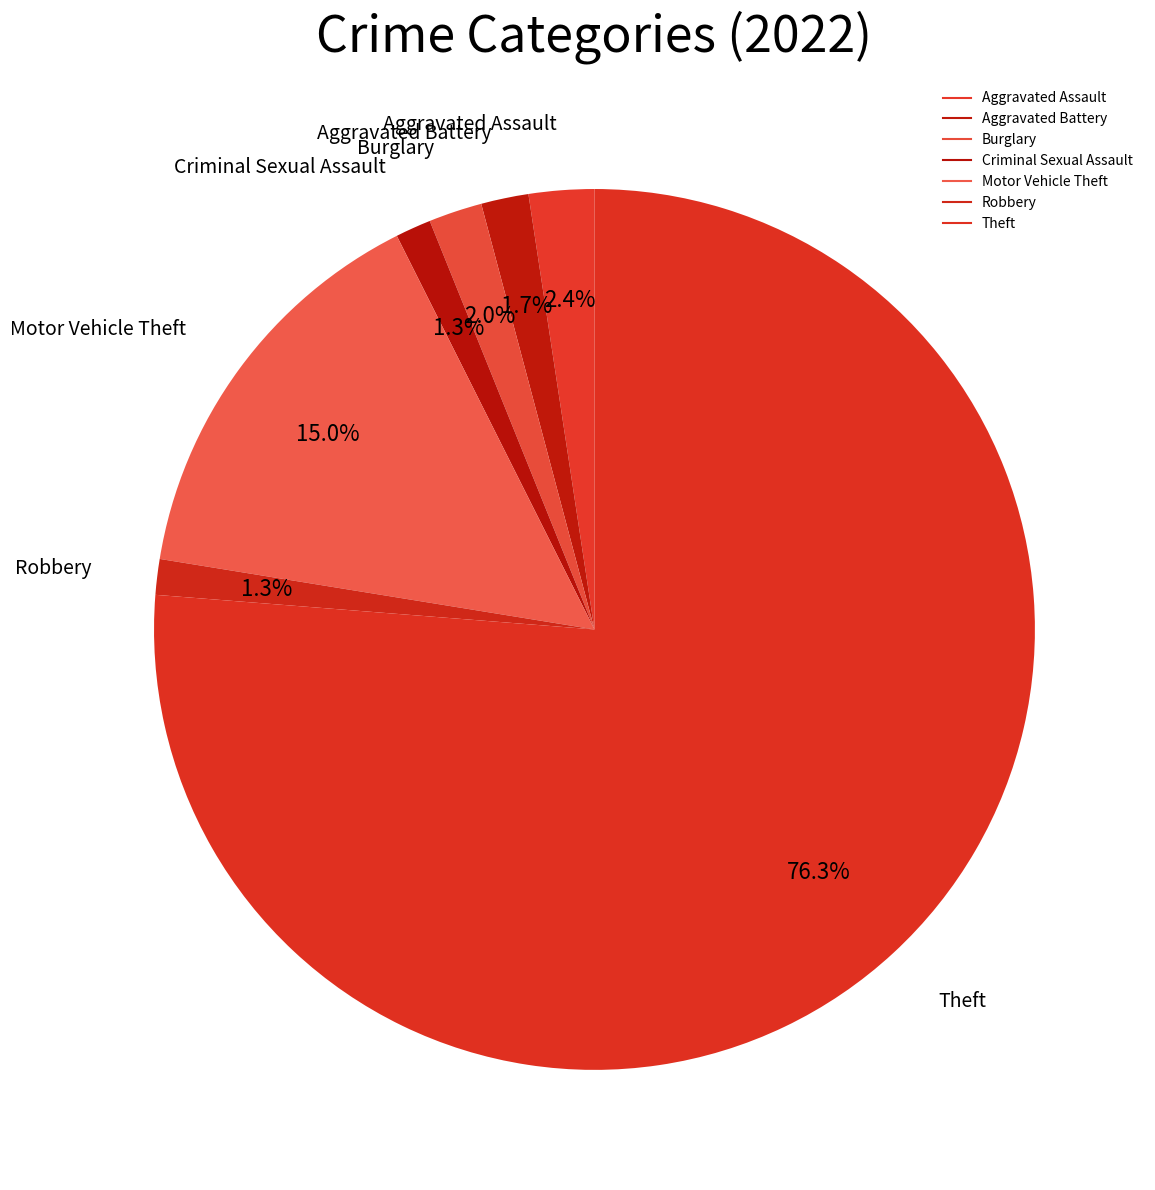

How many segments does this pie chart have?

7